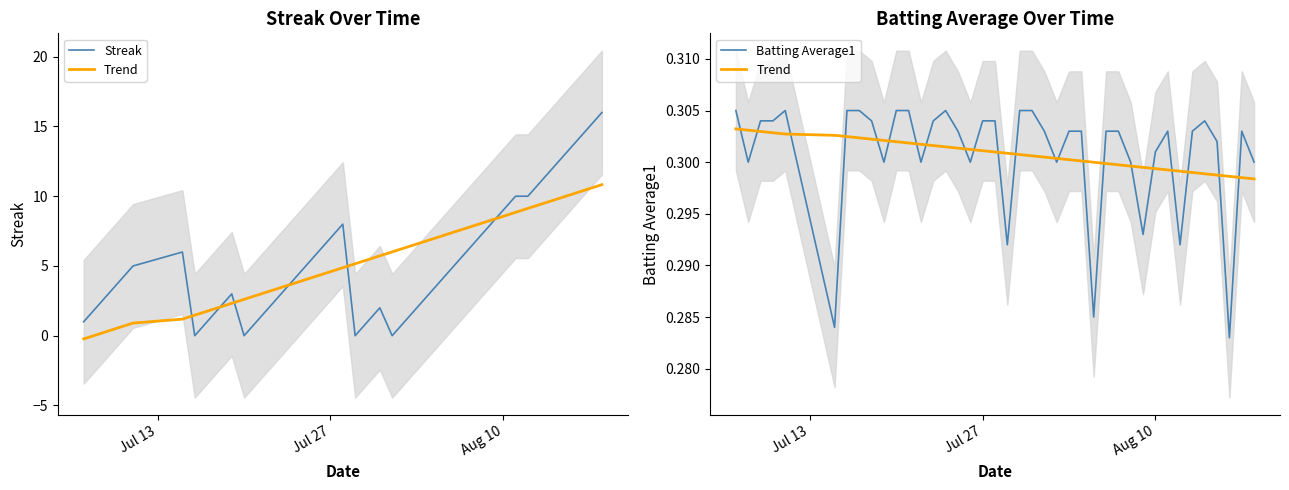

Count the number of data series in this chart.

3